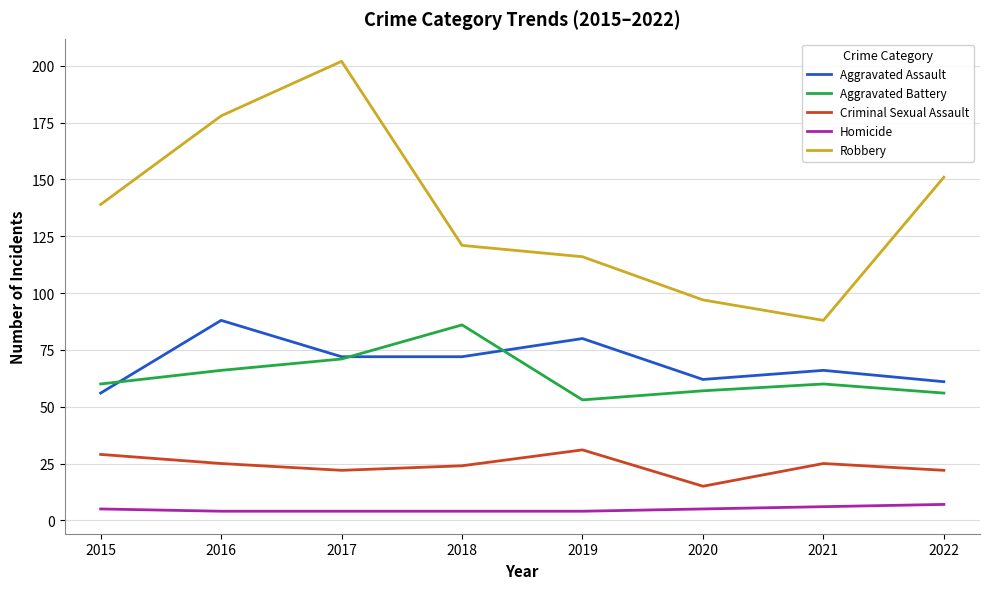

Which series has the largest total across all categories?

Robbery